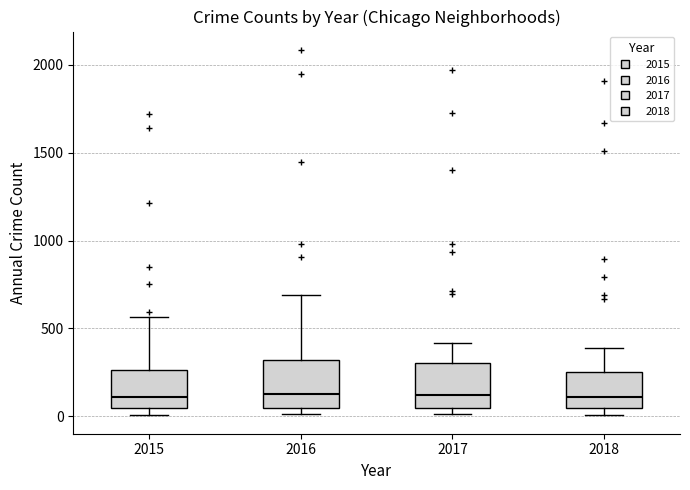

Reading left to right, transcribe this box plot: for each box, give where its median line is, the range the box spans, and where its two whiskers end, as read against the y-axis. The values are not printed on the chart, so give them approximately, as read against the axis.

2015: median 100, box 50 to 250, whiskers 0 to 550
2016: median 150, box 50 to 300, whiskers 0 to 700
2017: median 100, box 50 to 300, whiskers 0 to 400
2018: median 100, box 50 to 250, whiskers 0 to 400